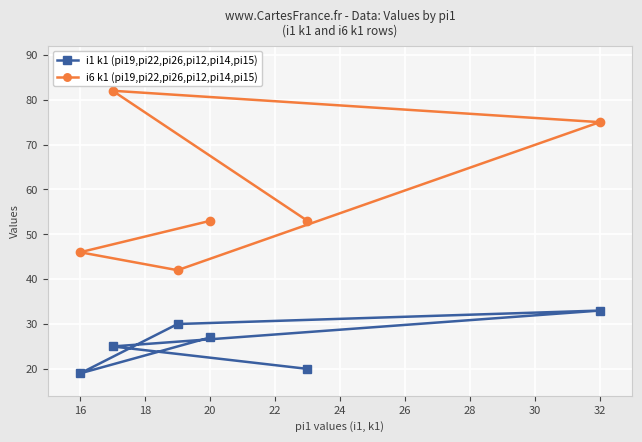

How many data points in i6 k1 (pi19,pi22,pi26,pi12,pi14,pi15) are less than 53?

2